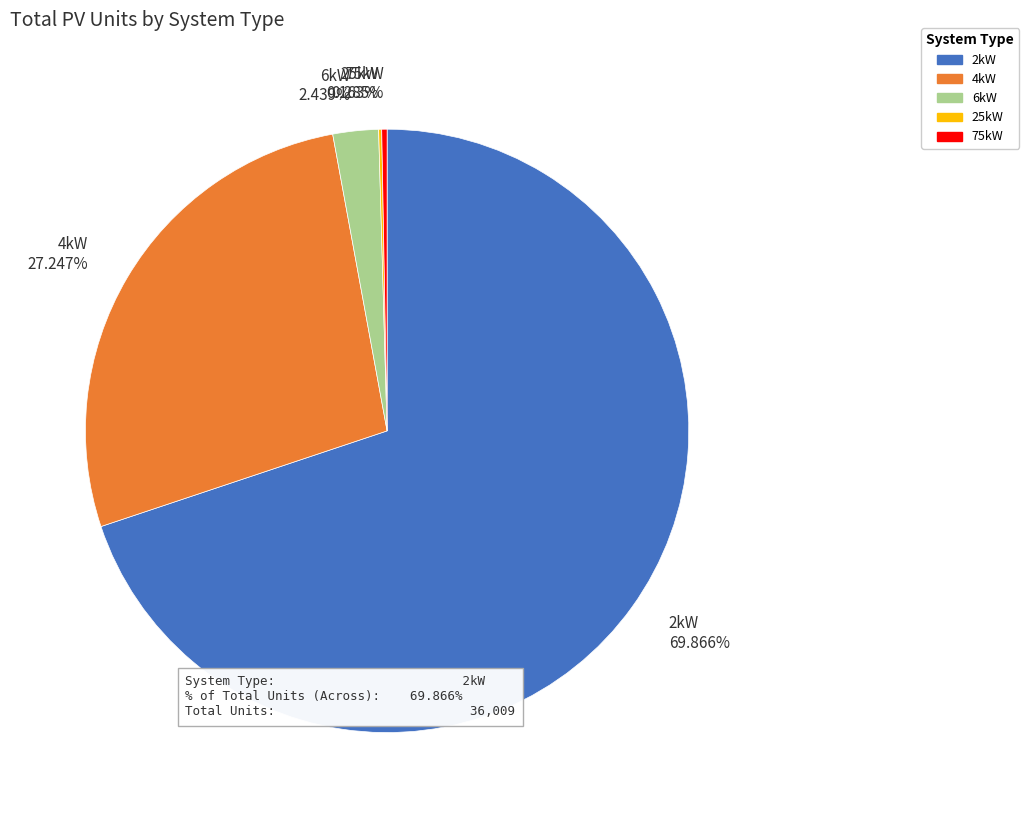

What is the largest slice in the pie chart?

2kW 69.866%